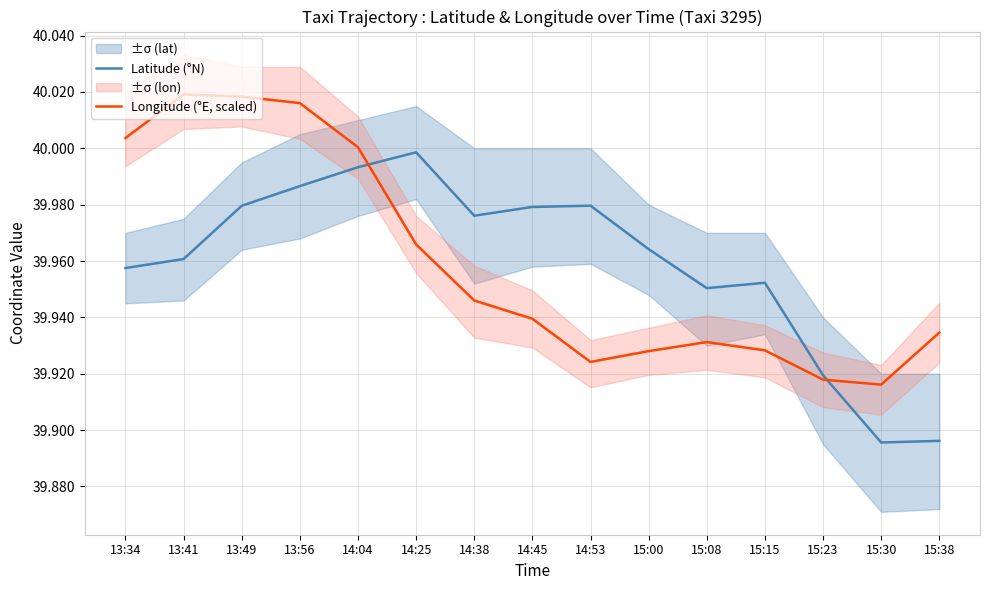

Does the chart display data point markers on the line(s)?

No